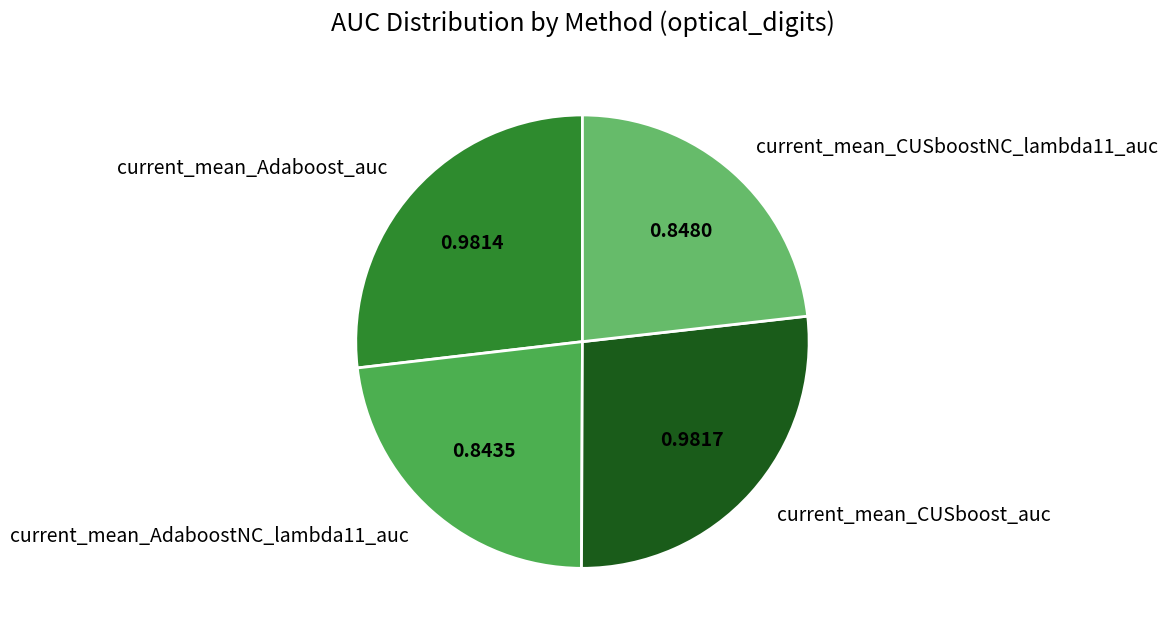

Count the number of slices in the pie.

4